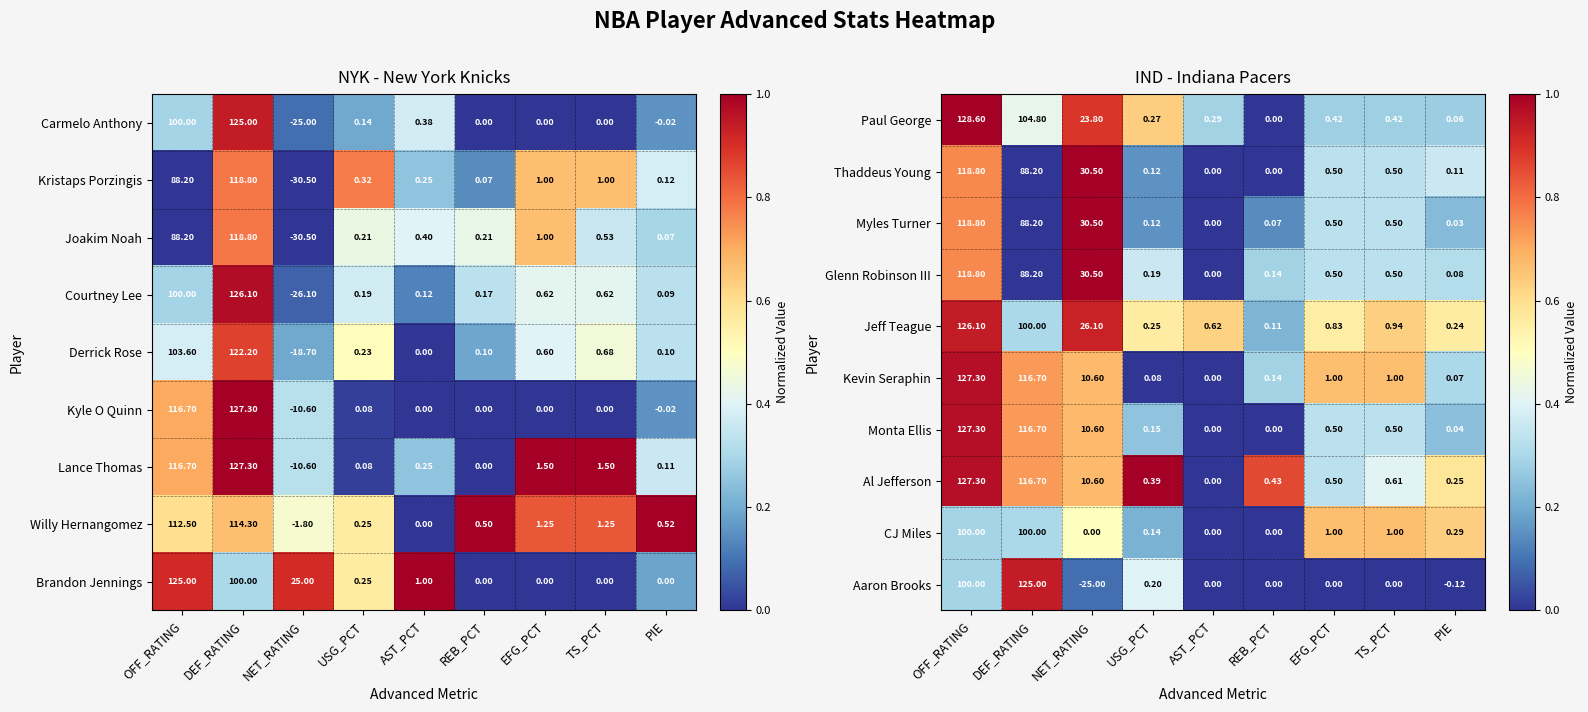

Rank the categories by Jeff Teague value from highest to lowest.

OFF_RATING, DEF_RATING, NET_RATING, TS_PCT, EFG_PCT, AST_PCT, USG_PCT, PIE, REB_PCT